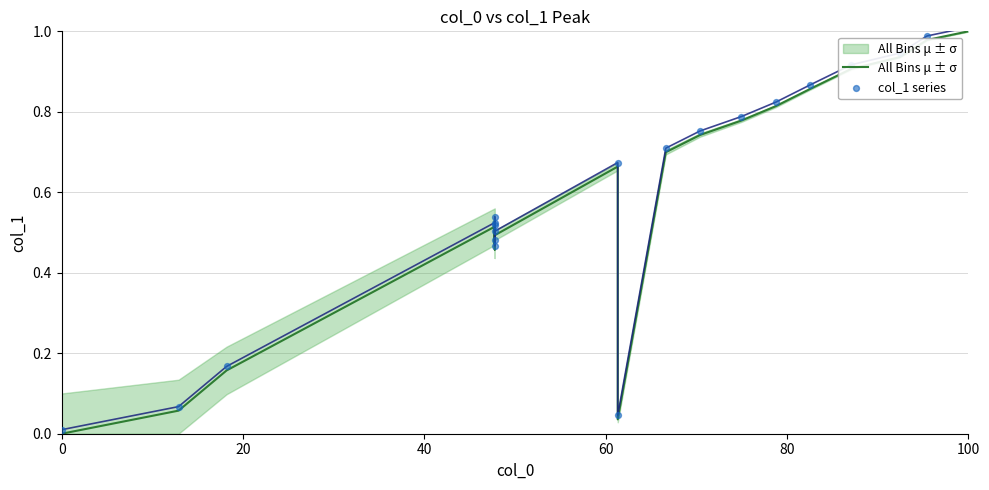

What are all the series names shown in the legend?

All Bins μ ± σ, col_1 series